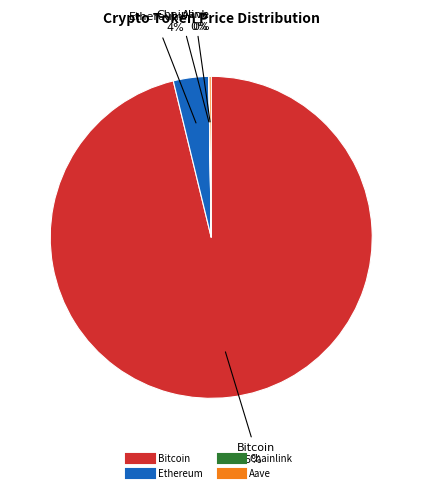

What is the largest slice in the pie chart?

Bitcoin